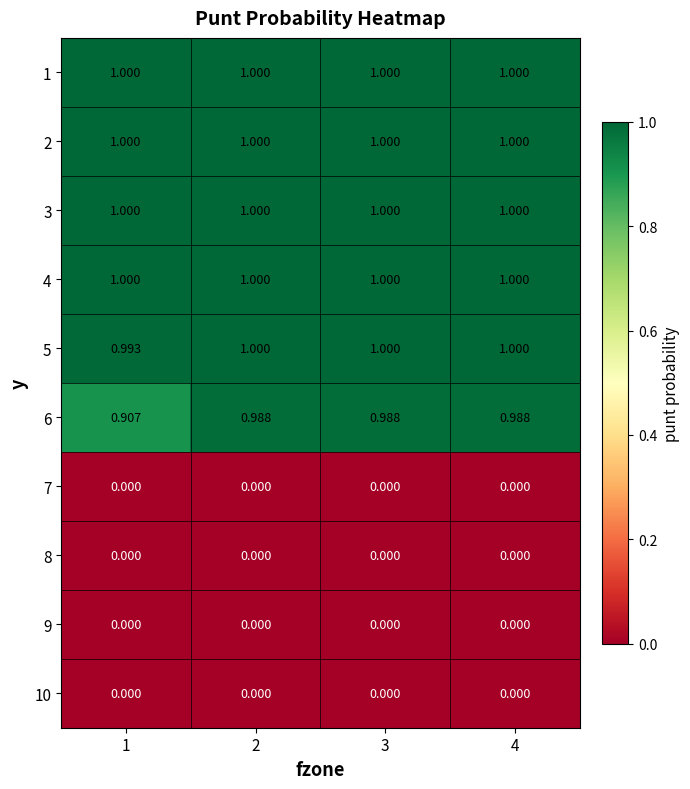

Is the value of 6 at 2 greater than the value of 8 at 4?

Yes